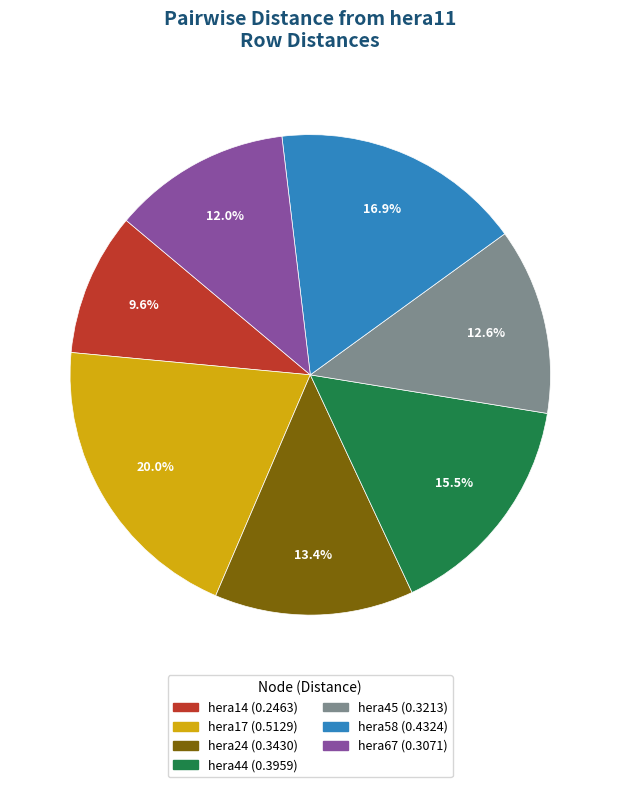

Is there any slice that represents more than half of the pie?

No